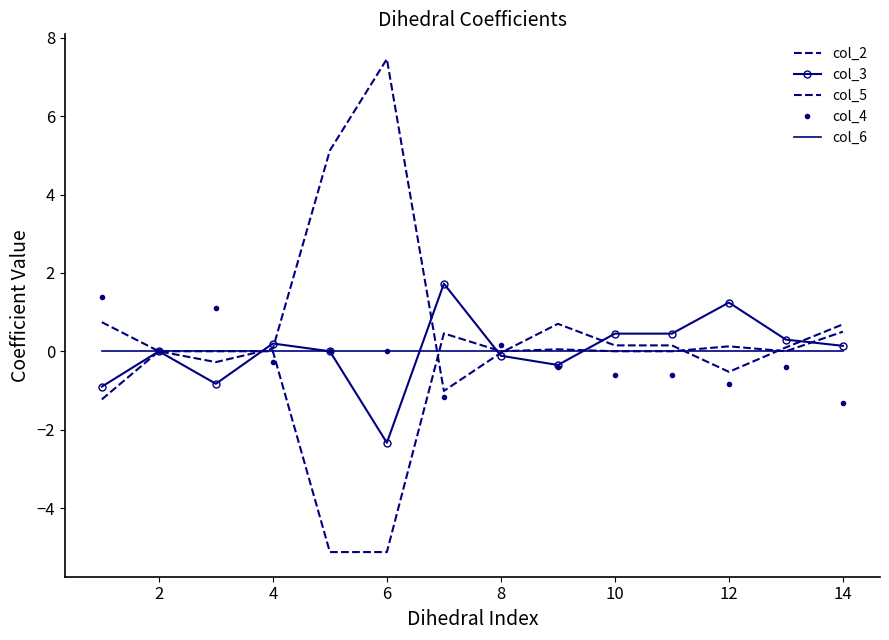

How many intersections are there between col_2 and col_4?

3